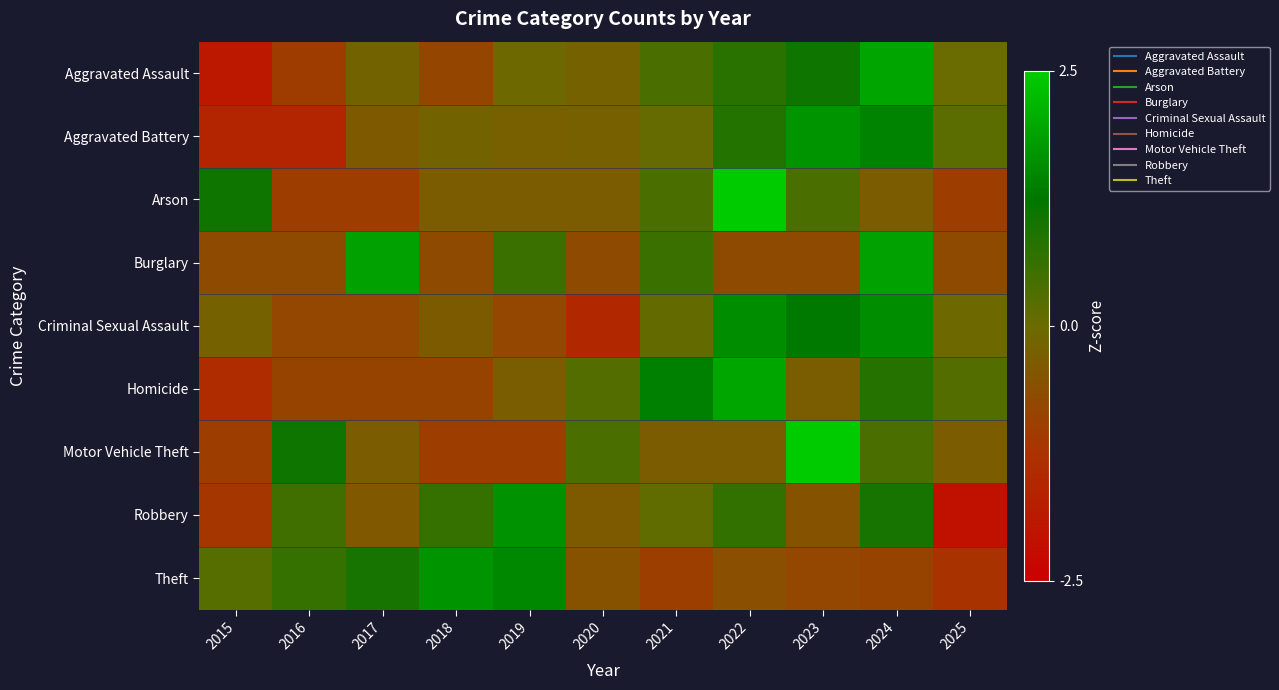

List the series in order of their peak value, highest first.

Arson, Motor Vehicle Theft, Homicide, Aggravated Assault, Burglary, Aggravated Battery, Theft, Robbery, Criminal Sexual Assault